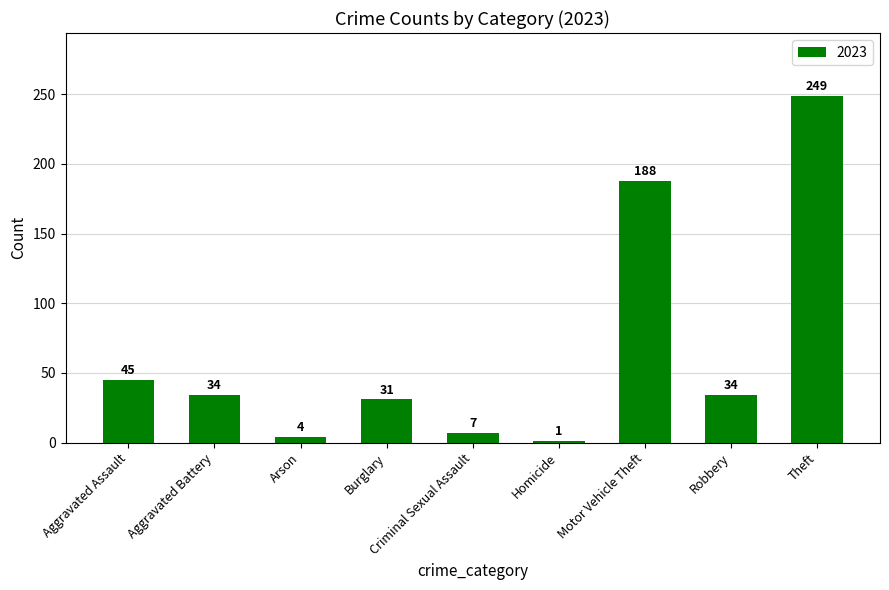

What is the change in value from Arson to Theft?

+245